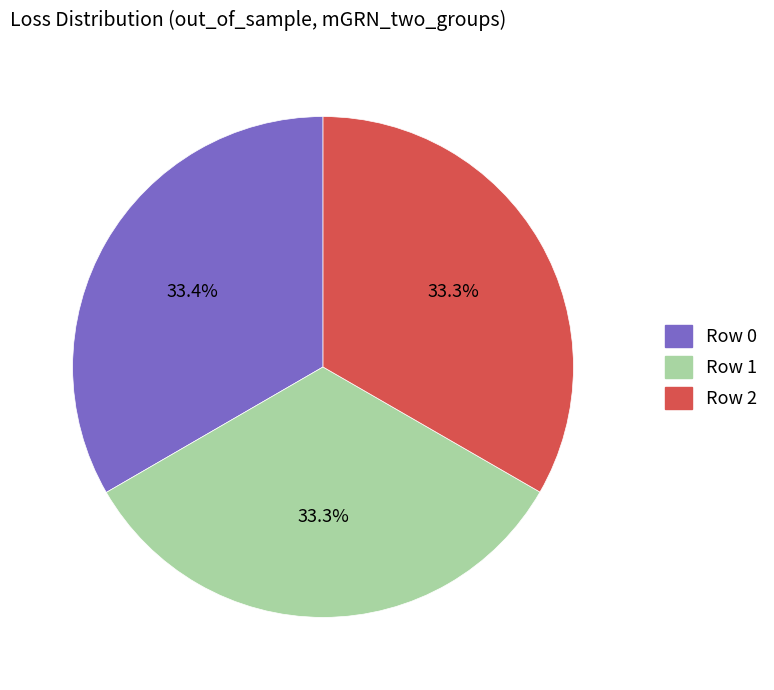

Count the number of slices in the pie.

3